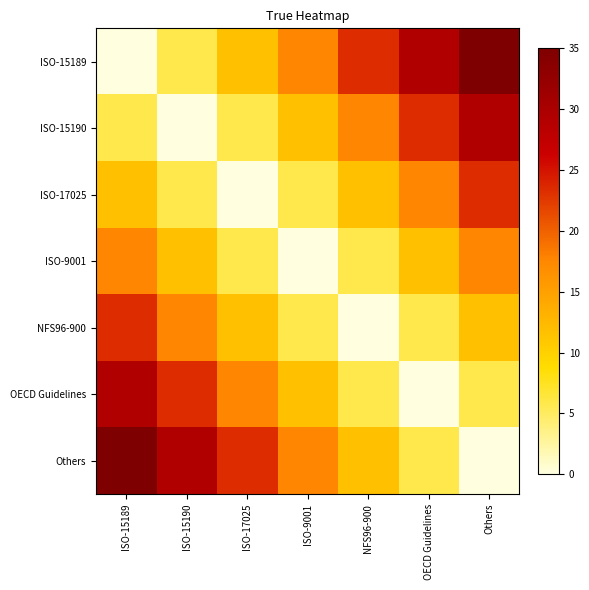

Between NFS96-900 and OECD Guidelines, which is larger?

OECD Guidelines